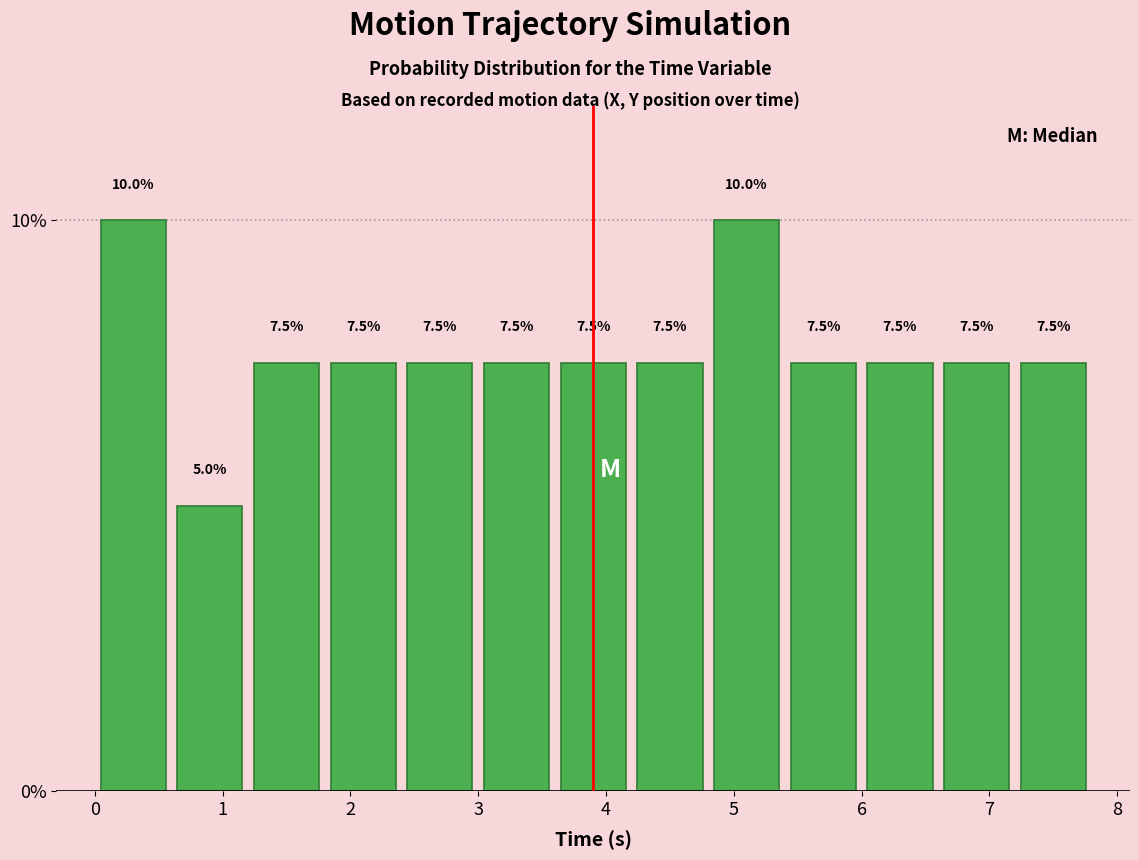

Reading left to right, list every bar in this chart as the range it spans on the x-axis followed by its height. The bar edges are not printed on the chart, so give them approximately, as read against the axis.

0.0 to 0.6: 10.0
0.6 to 1.2: 5.0
1.2 to 1.8: 7.5
1.8 to 2.4: 7.5
2.4 to 3.0: 7.5
3.0 to 3.6: 7.5
3.6 to 4.2: 7.5
4.2 to 4.8: 7.5
4.8 to 5.4: 10.0
5.4 to 6.0: 7.5
6.0 to 6.6: 7.5
6.6 to 7.2: 7.5
7.2 to 7.8: 7.5